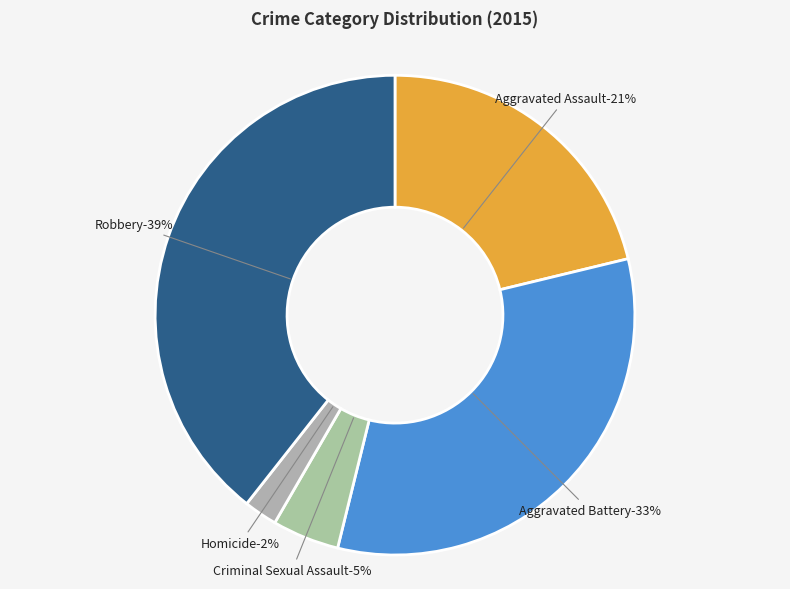

Which category has the biggest portion of the pie?

Robbery